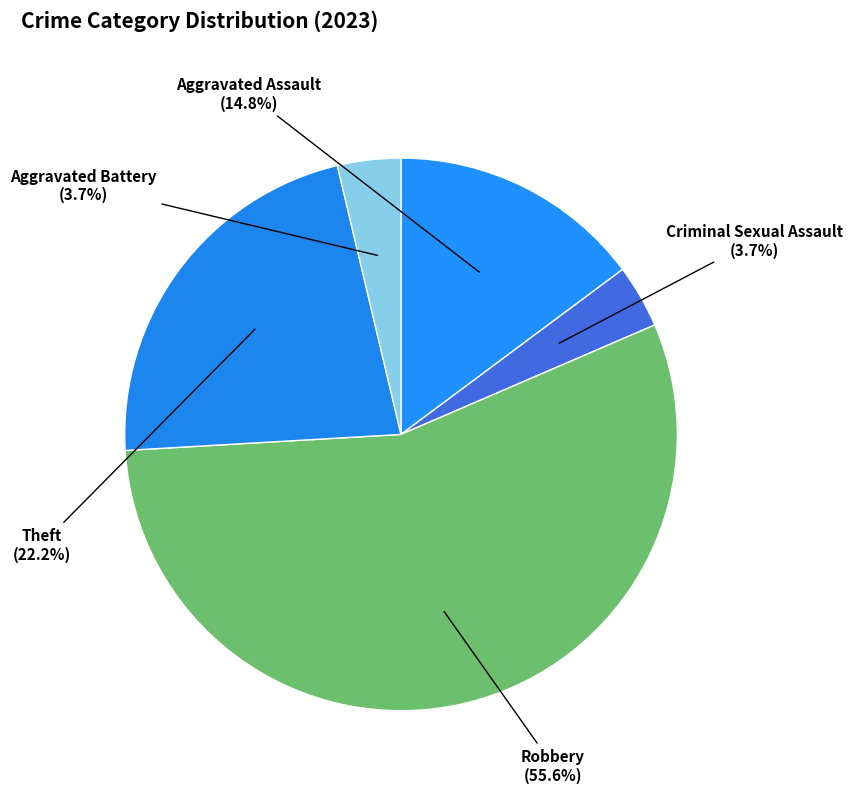

How many segments does this pie chart have?

5